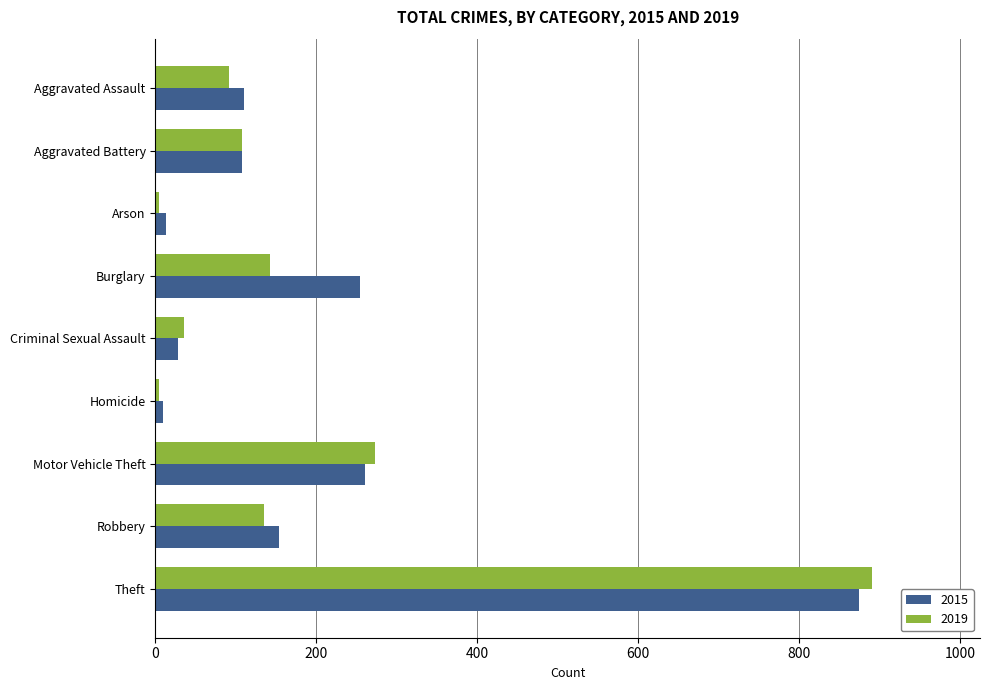

The value of 2015 at Aggravated Assault is 110. True or false?

True